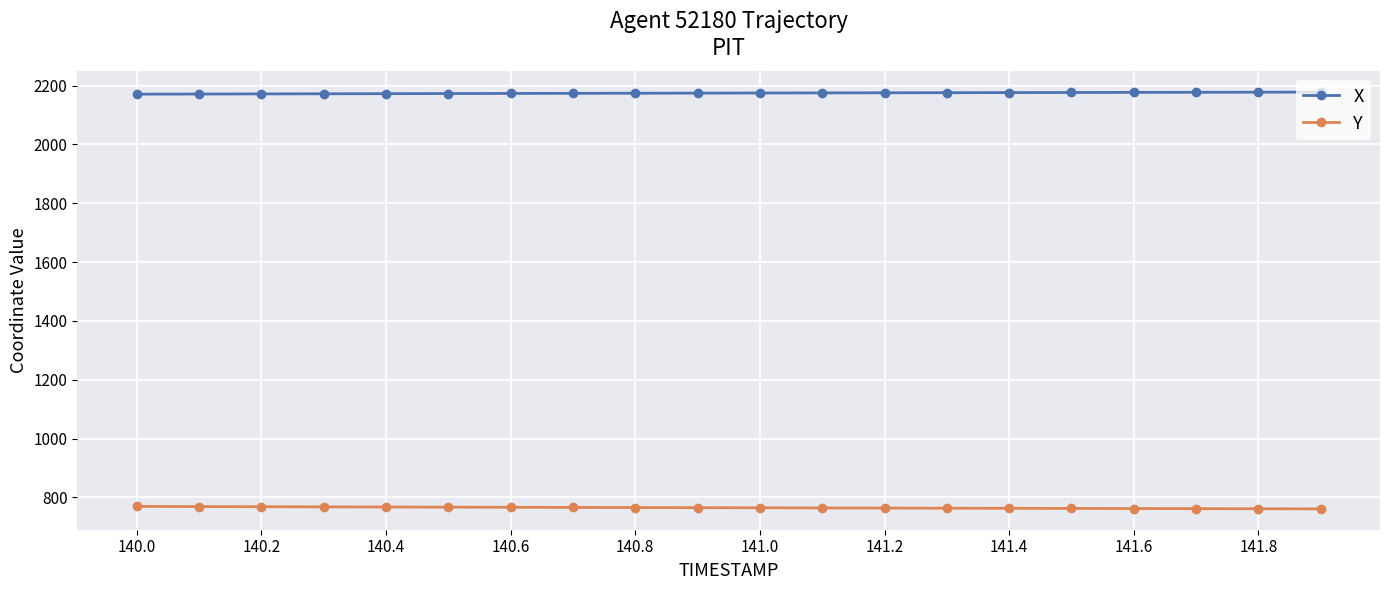

What is the difference between the second highest and second lowest values in the Y series?

7.4